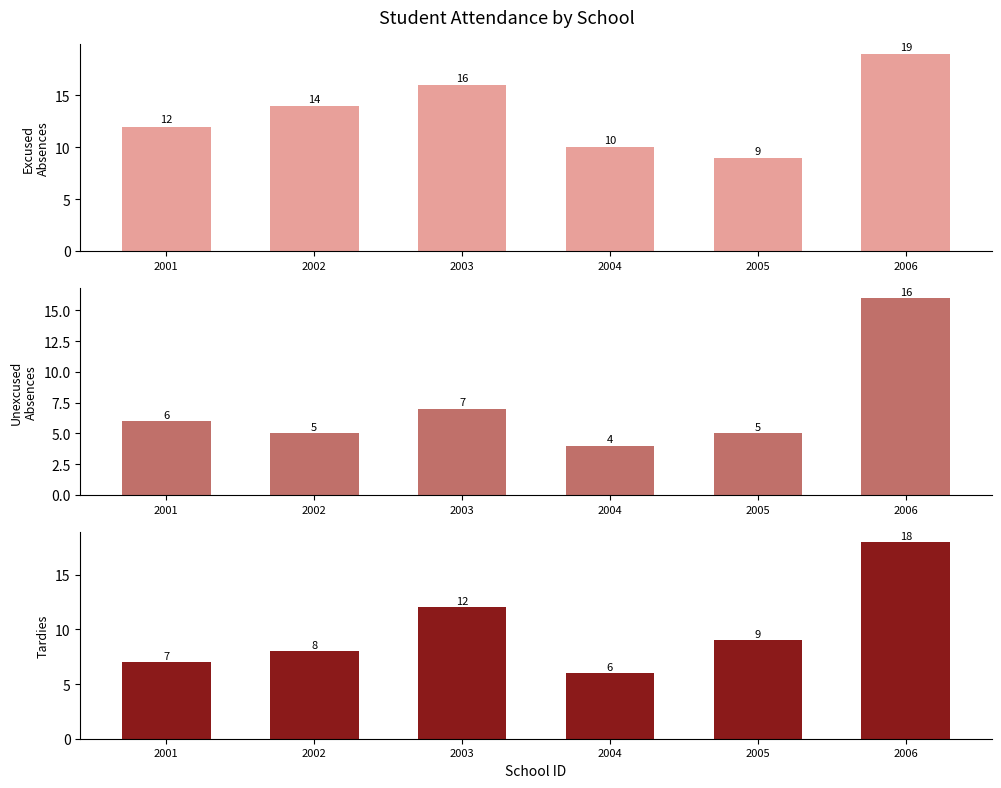

How many data points in Tardies are less than 9?

3